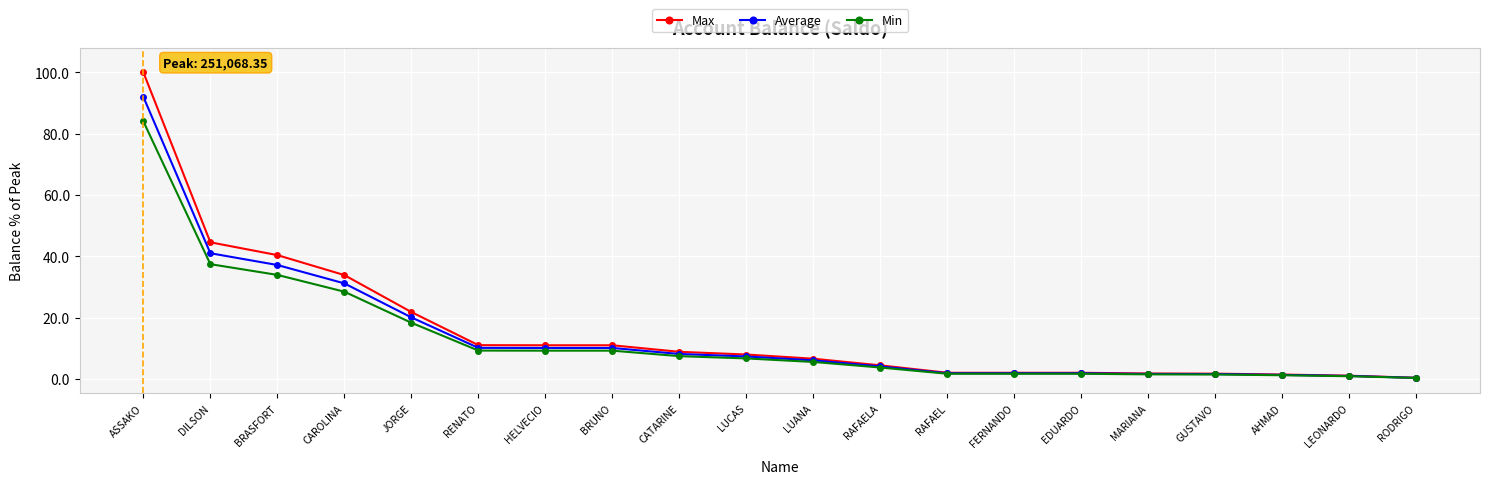

What is the average value of the Average series?

14.4